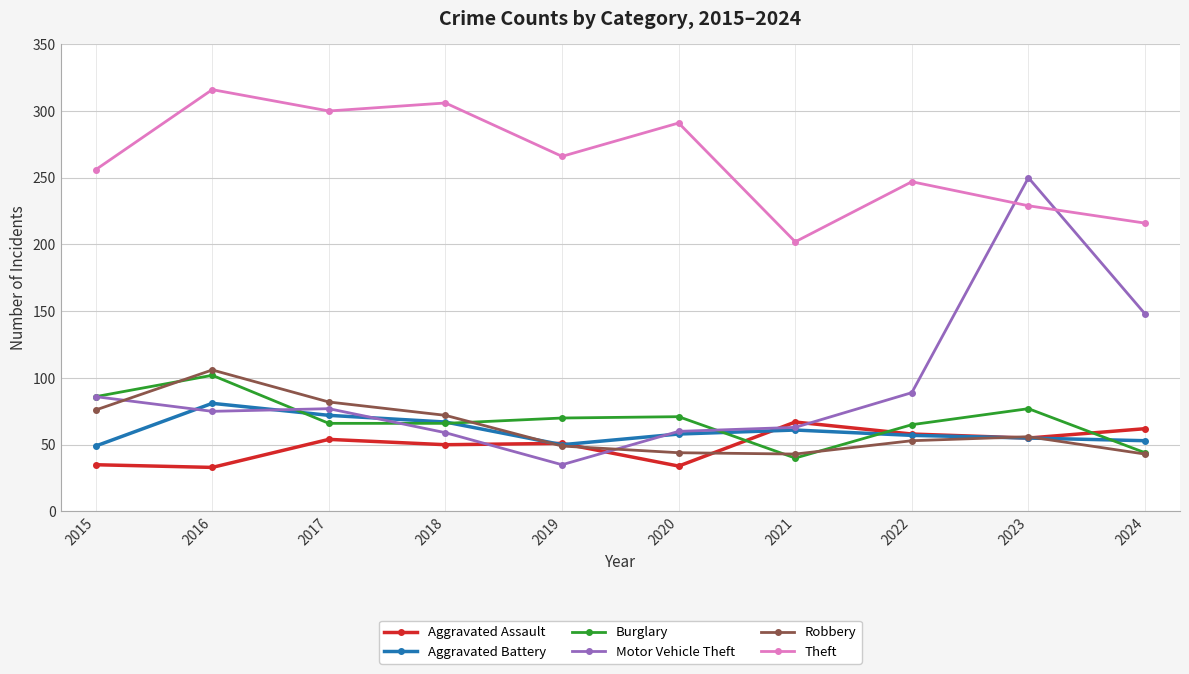

True or false: Robbery has a value of 76 at 2015.

True